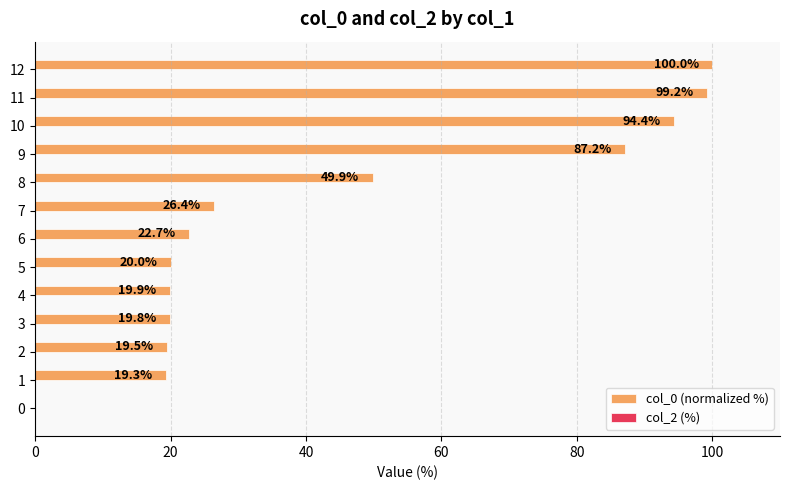

Which has a higher value, 3 or 9?

9